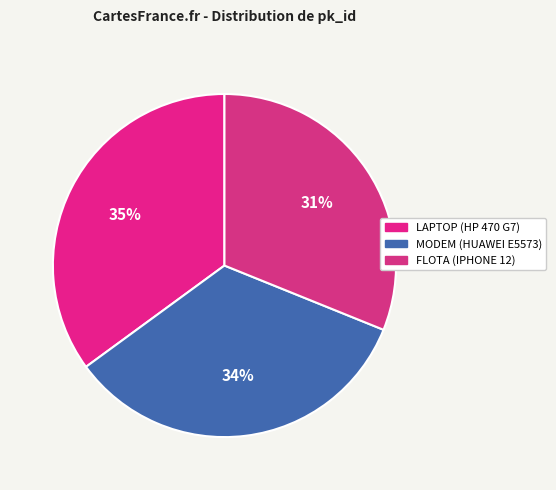

To the nearest percent, what portion does FLOTA (IPHONE 12) represent?

31%